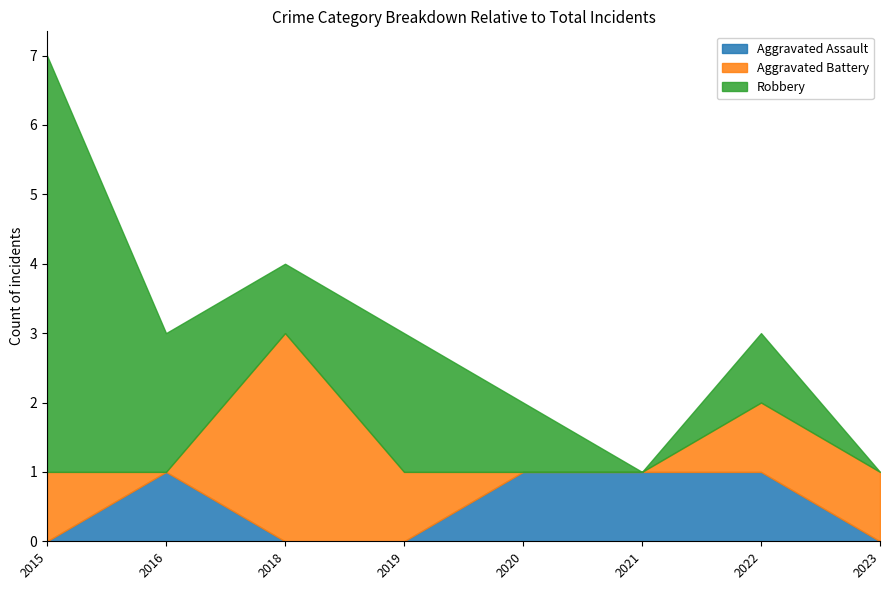

What are all the series names shown in the legend?

Aggravated Assault, Aggravated Battery, Robbery